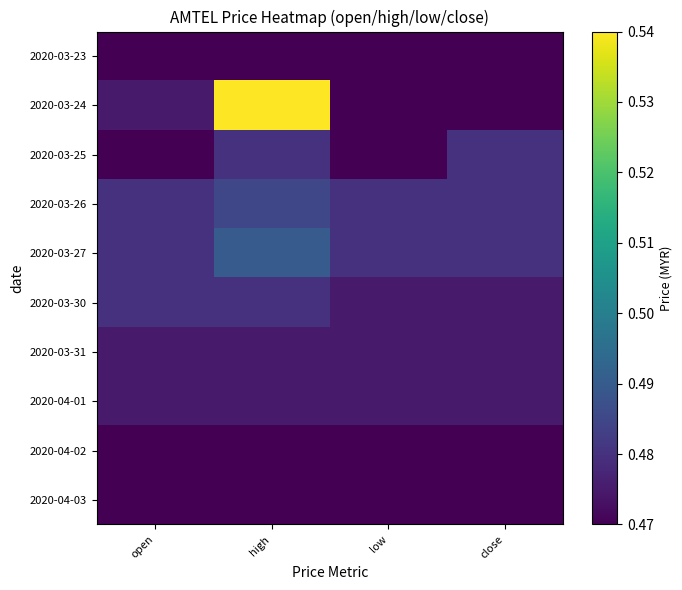

At which category is the sum across all series the highest?

high